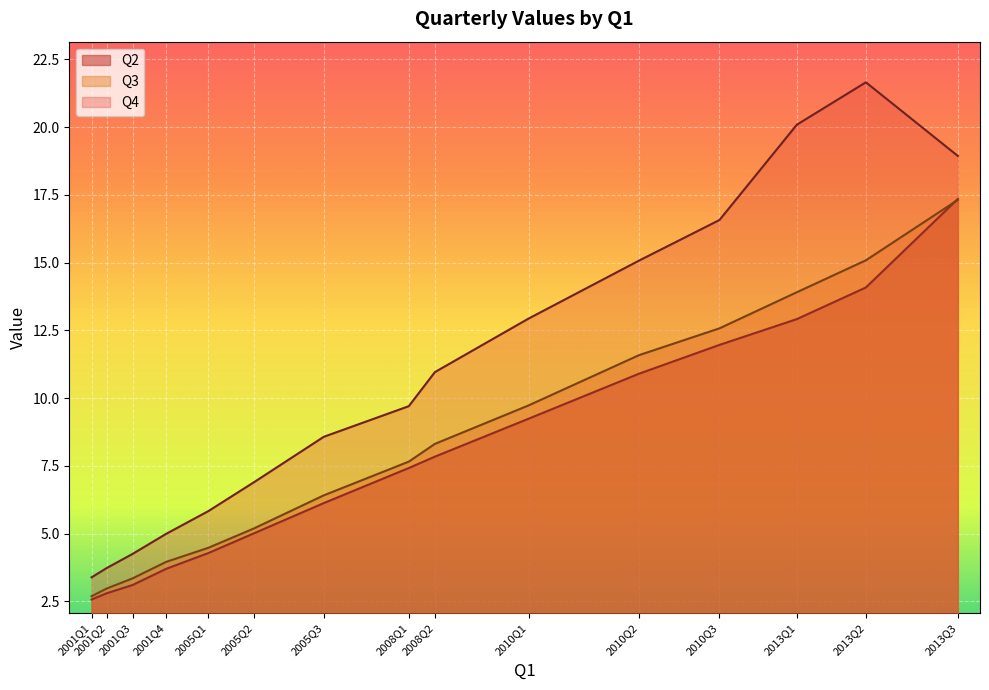

Which category has the highest value in the Q3 series?

2013Q3